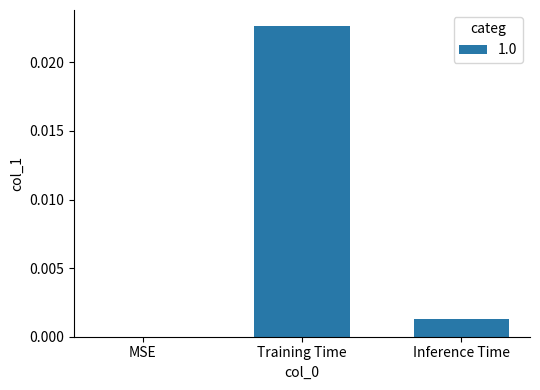

Is it true that the value at Training Time is 0.0?

True